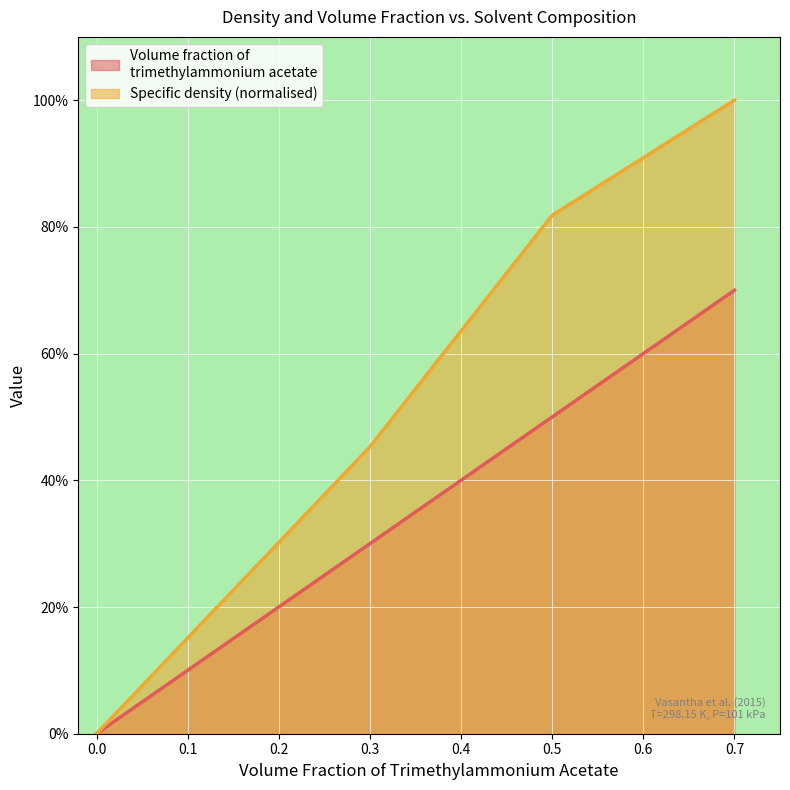

Count the number of categories in the chart.

4